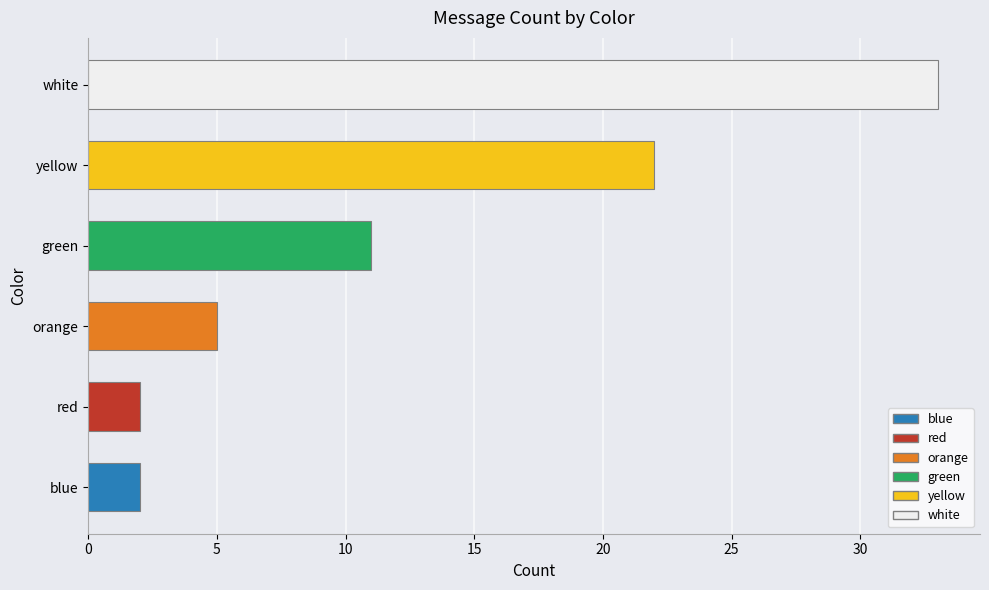

What is the difference between the maximum and minimum values?

31